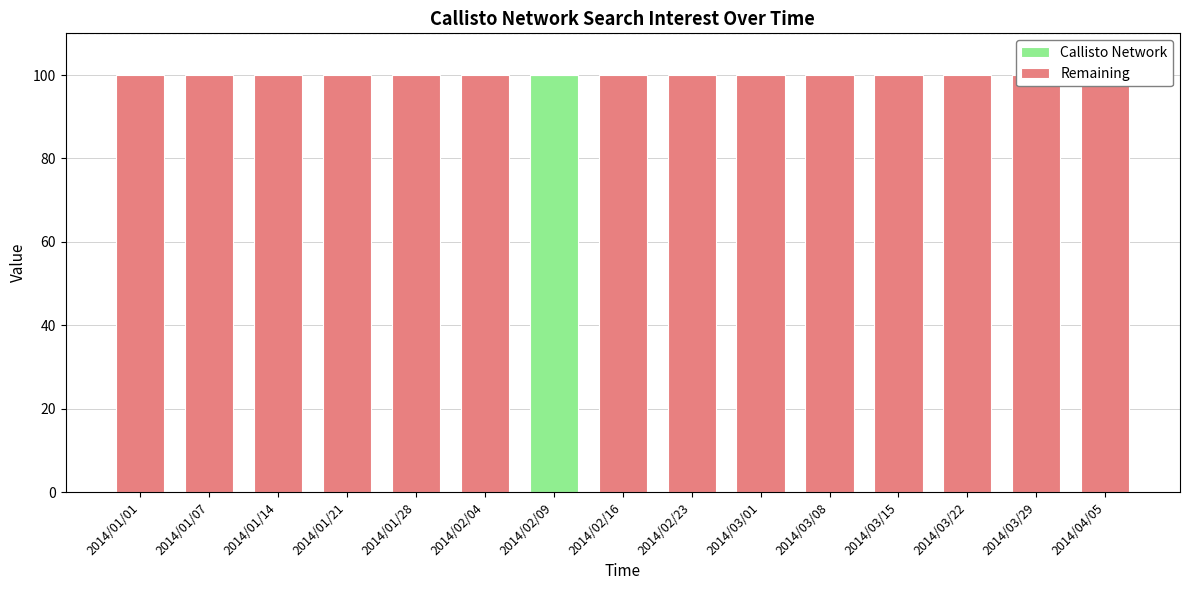

Rank the categories by Callisto Network value from highest to lowest.

2014/02/09, 2014/01/01, 2014/01/07, 2014/01/14, 2014/01/21, 2014/01/28, 2014/02/04, 2014/02/16, 2014/02/23, 2014/03/01, 2014/03/08, 2014/03/15, 2014/03/22, 2014/03/29, 2014/04/05